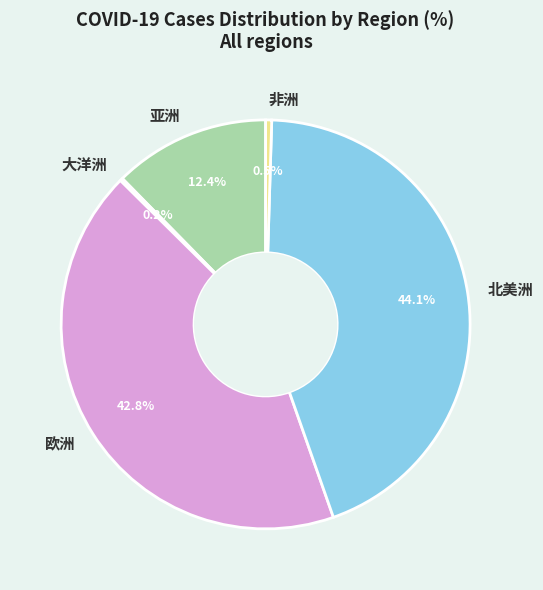

Which slice is the largest?

北美洲